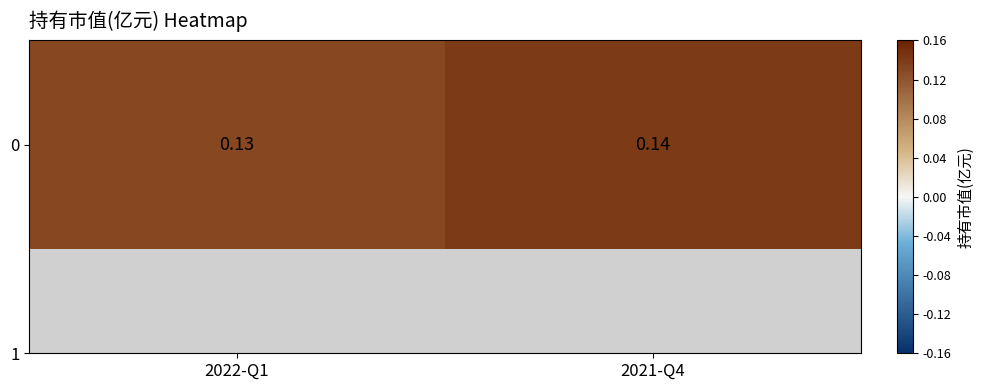

What is the sum of the values at 2022-Q1 and 2021-Q4?

0.3